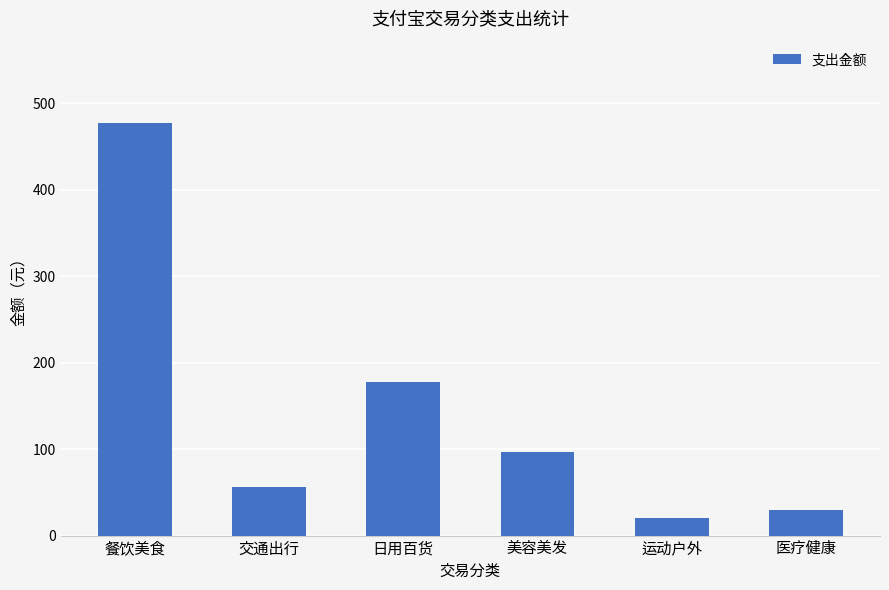

Which label corresponds to the smallest value in the chart?

运动户外